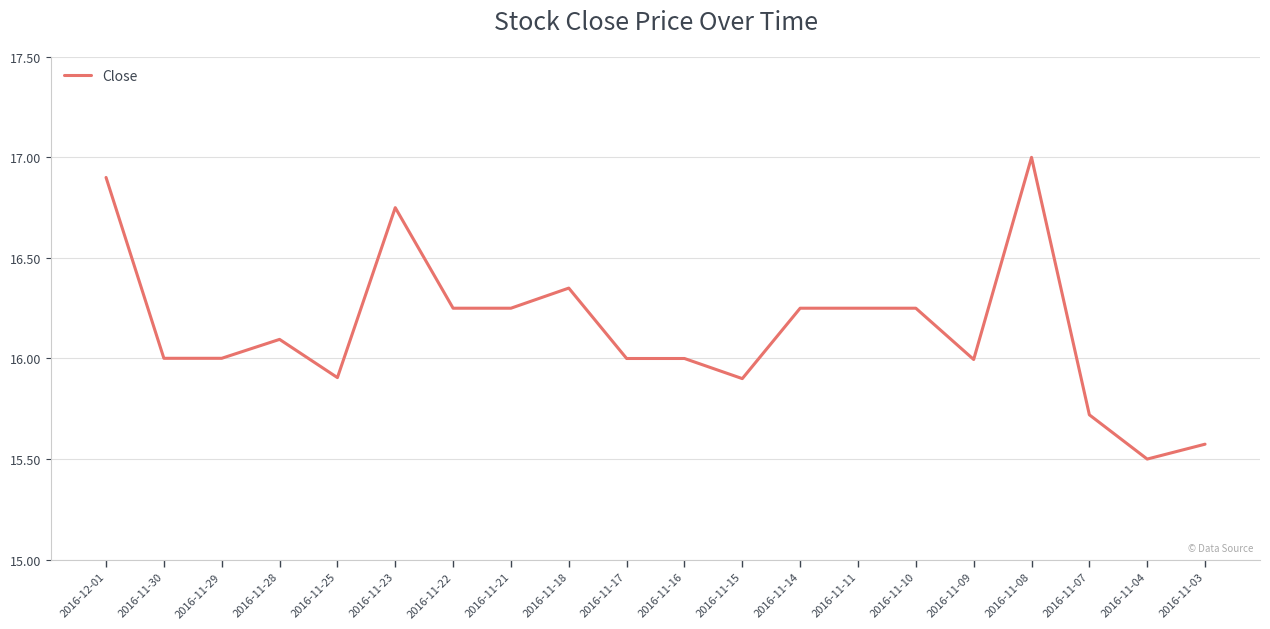

What is the maximum value shown in the chart?

17.0